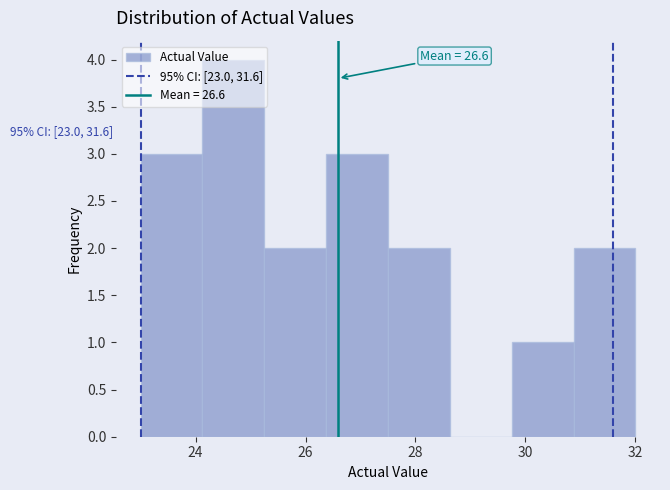

Over which range of the x-axis is the bar tallest?

24.2 to 25.2